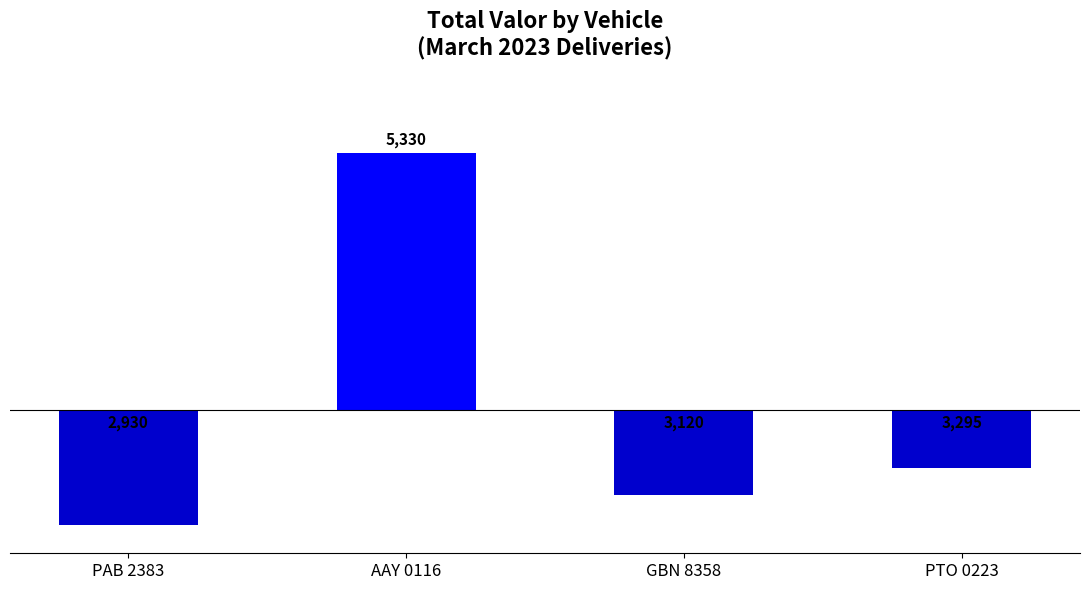

Which category has the lowest value across all series?

PAB 2383